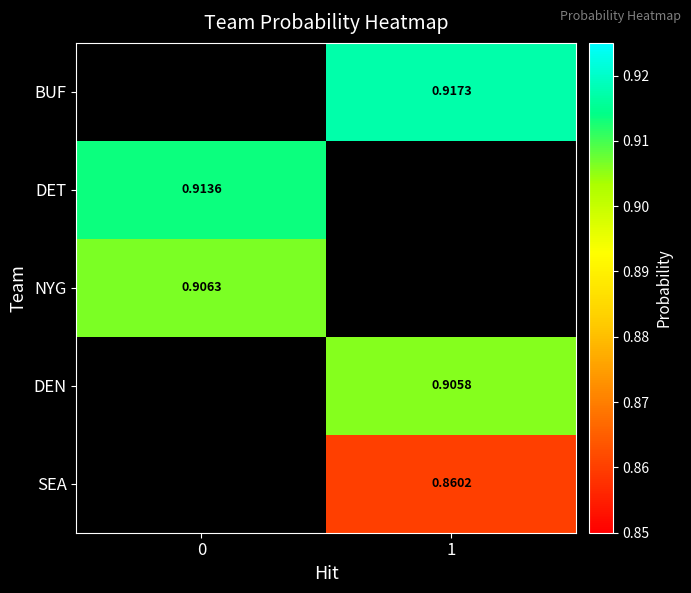

Is the value of DEN at 1 greater than the value of DET at 0?

No